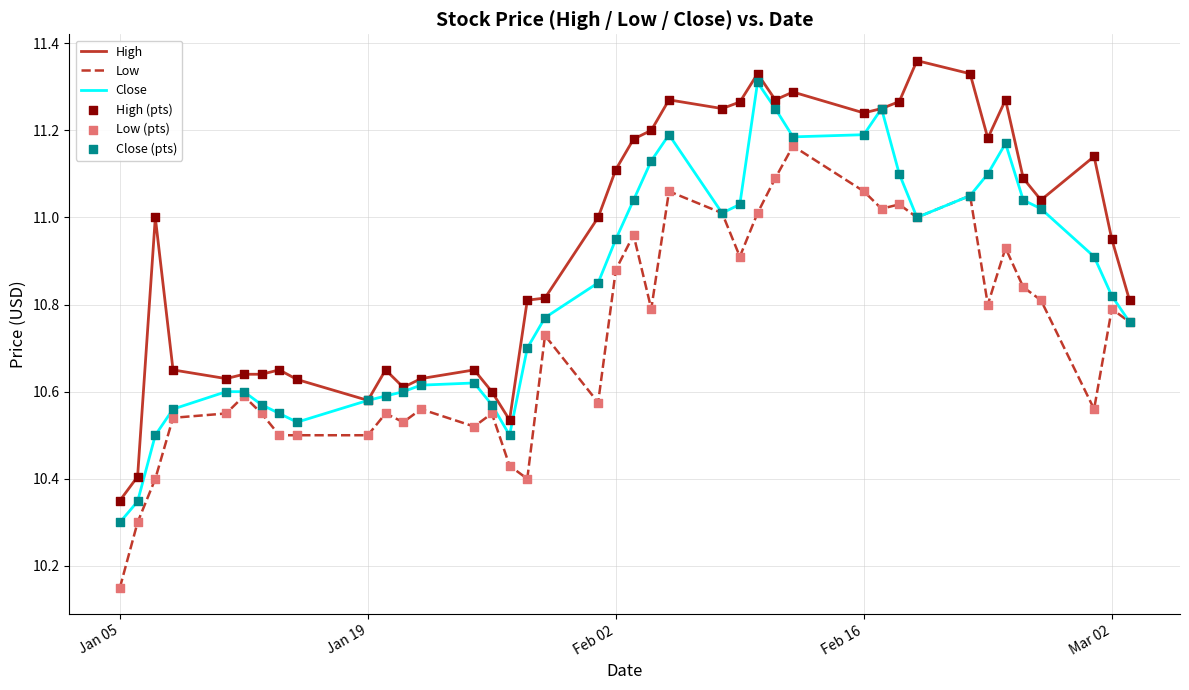

Which series has the largest total across all categories?

High